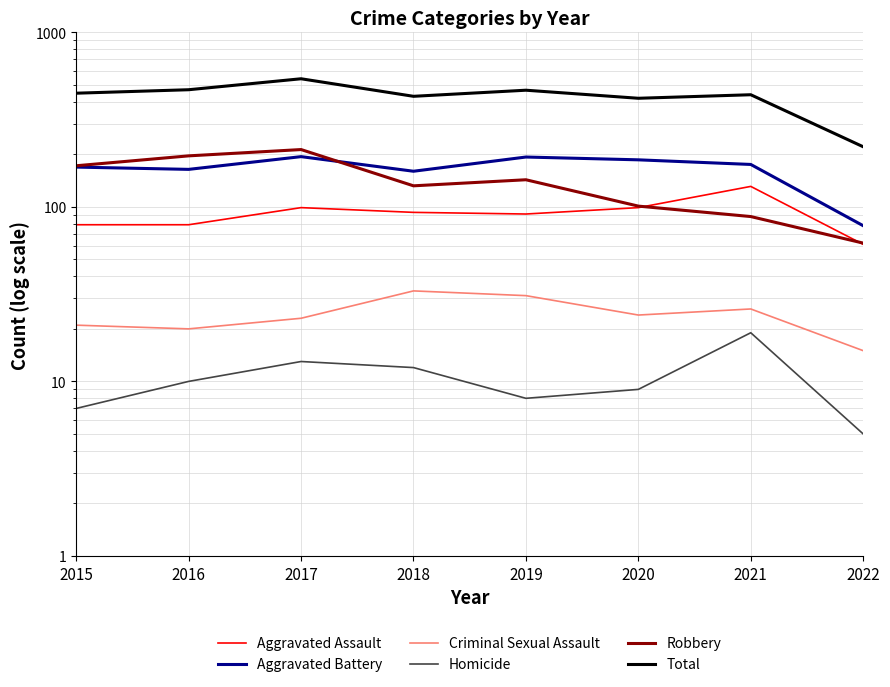

Is the value of Total at 2021 greater than the value of Aggravated Assault at 2022?

Yes